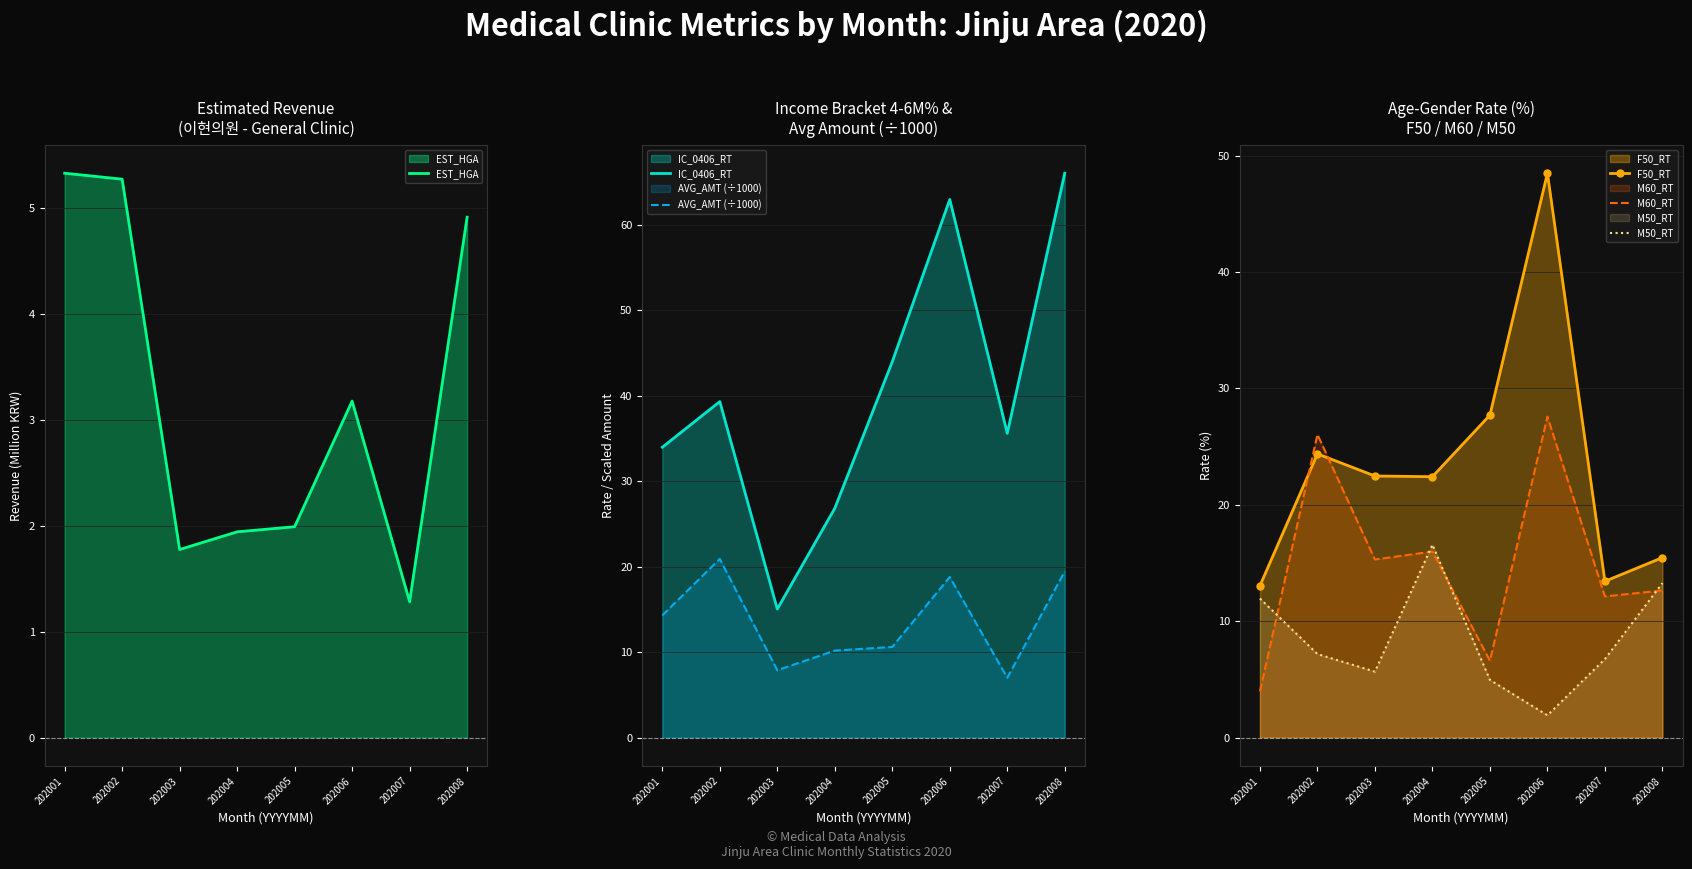

The value of IC_0406_RT at 202008 is 66.0. True or false?

True